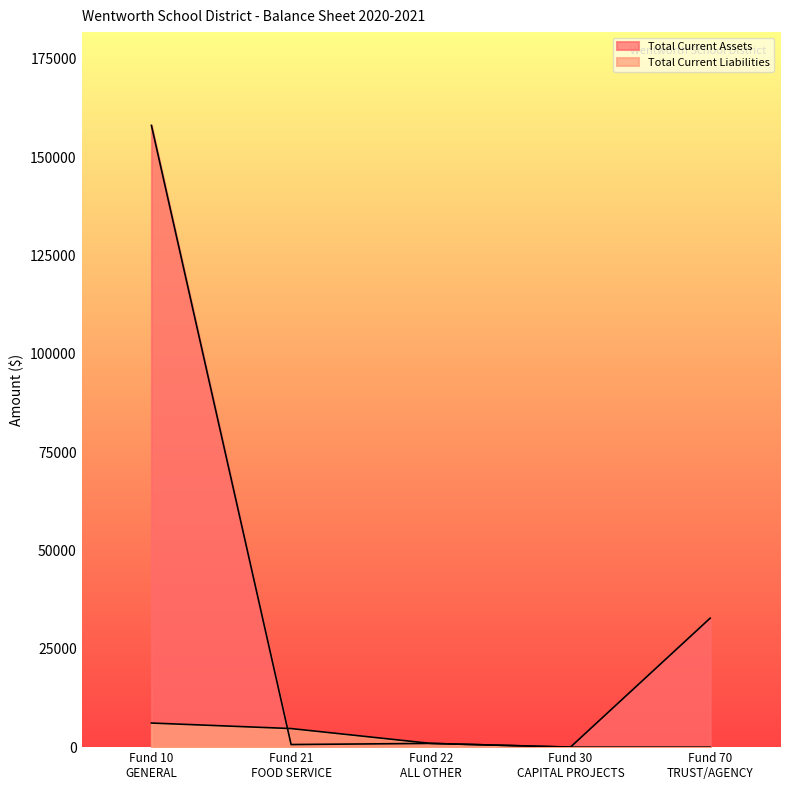

Between which two adjacent categories do Total Current Assets and Total Current Liabilities first intersect?

Fund 10
GENERAL and Fund 21
FOOD SERVICE